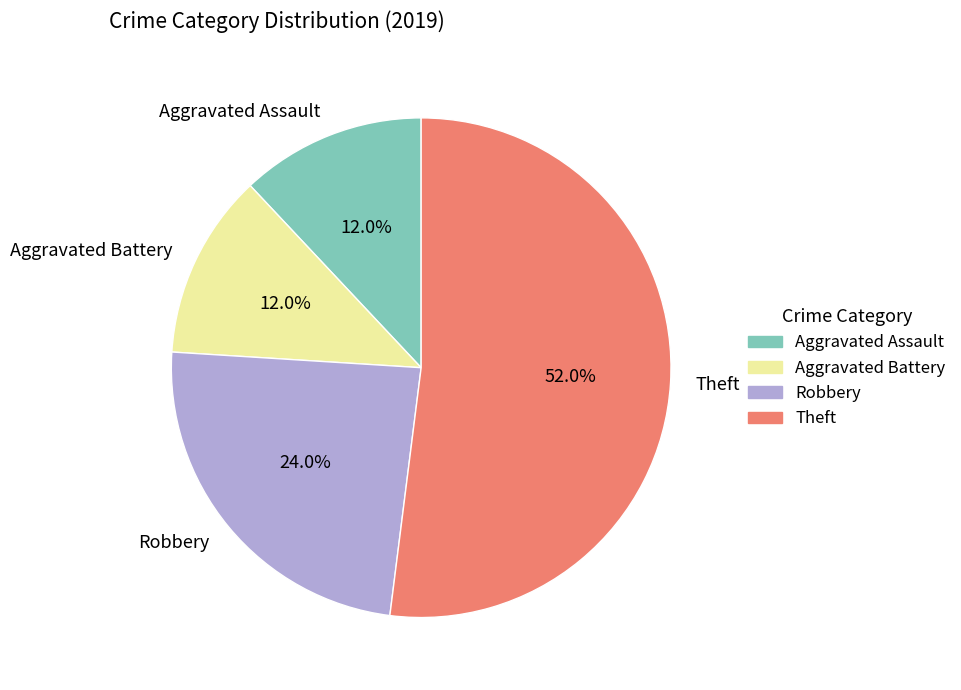

To the nearest percent, what is the combined percentage of Robbery and Aggravated Battery?

36%